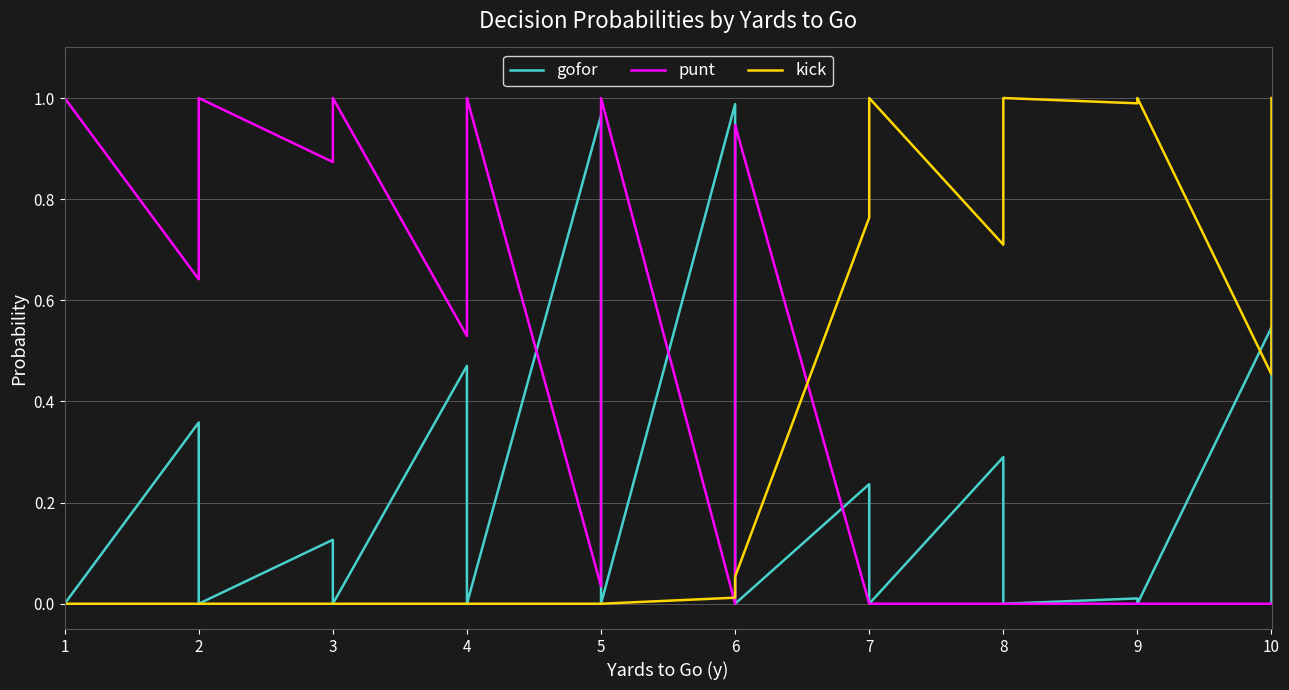

The kick series shows -0.5 at 1. True or false?

False